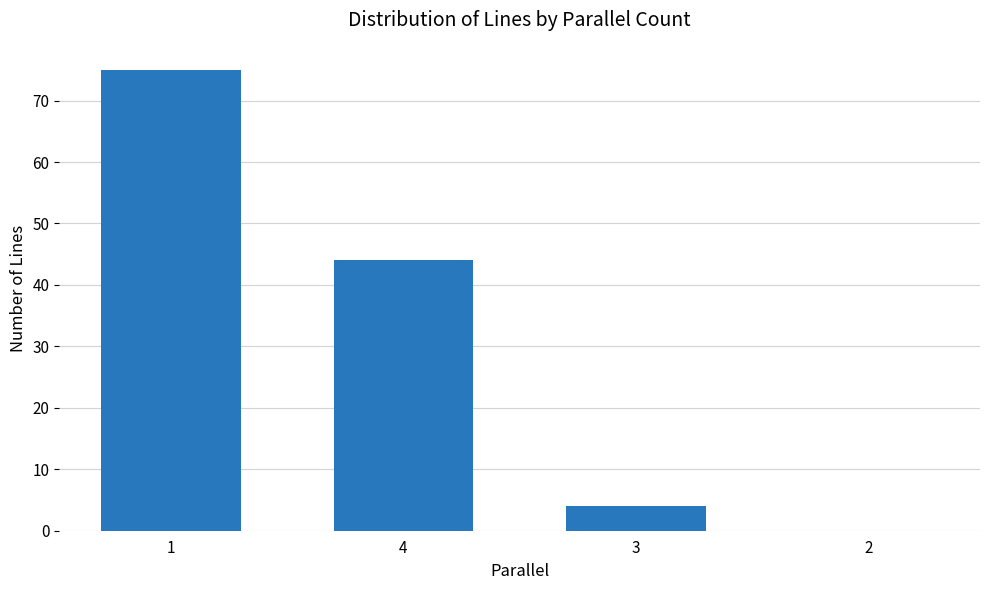

What value does the data have at 3, to the nearest 5?

5